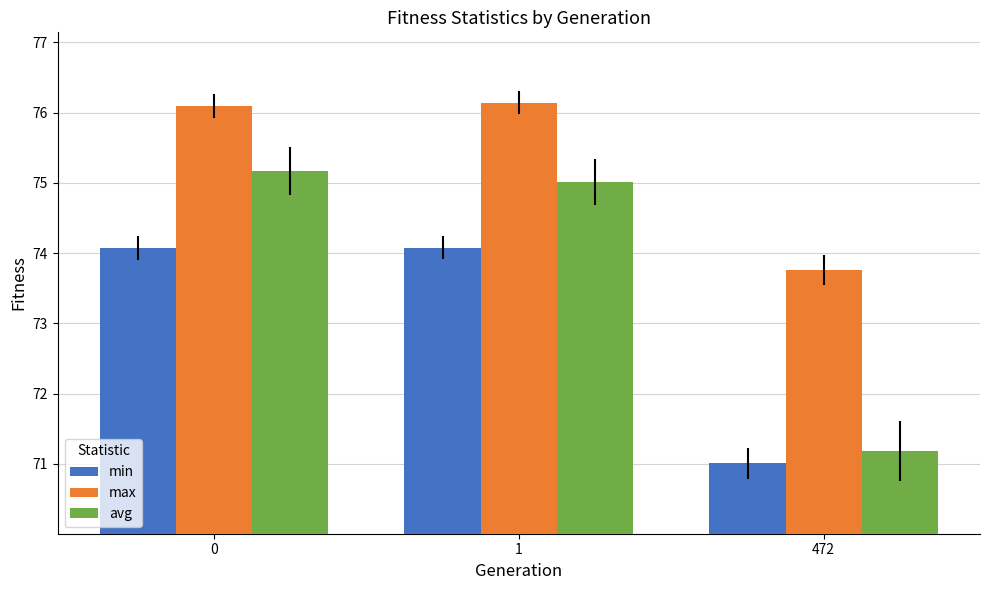

What is the difference between the min values at 472 and 1?

3.1